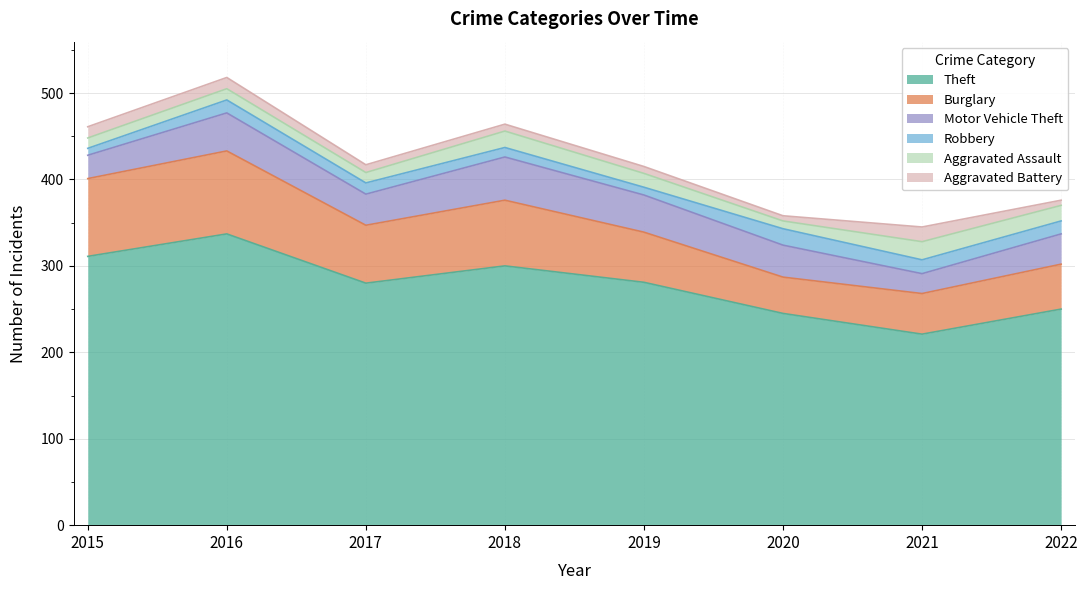

What is the difference between the Aggravated Battery values at 2018 and 2021?

9